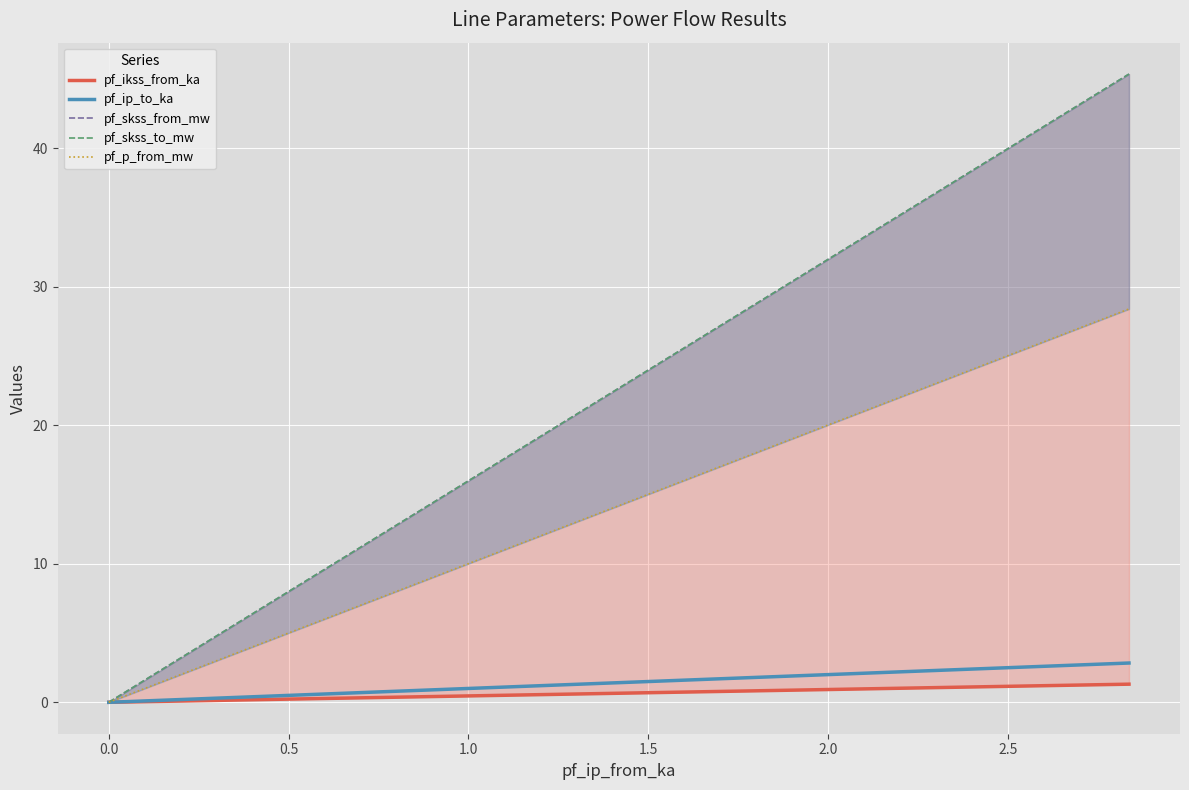

What is the maximum value shown in the chart?

45.4